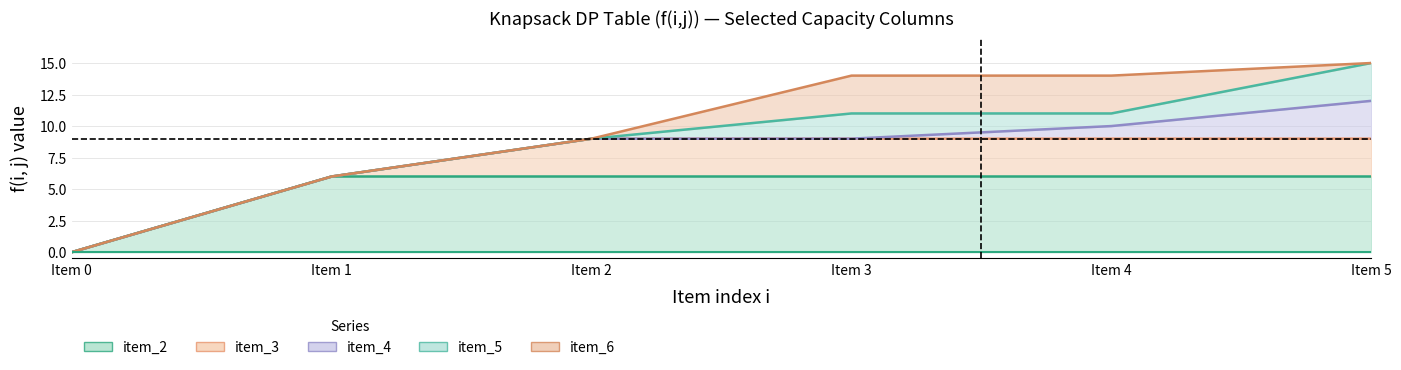

Rank the series by their maximum value, from highest to lowest.

item_5, item_6, item_4, item_3, item_2